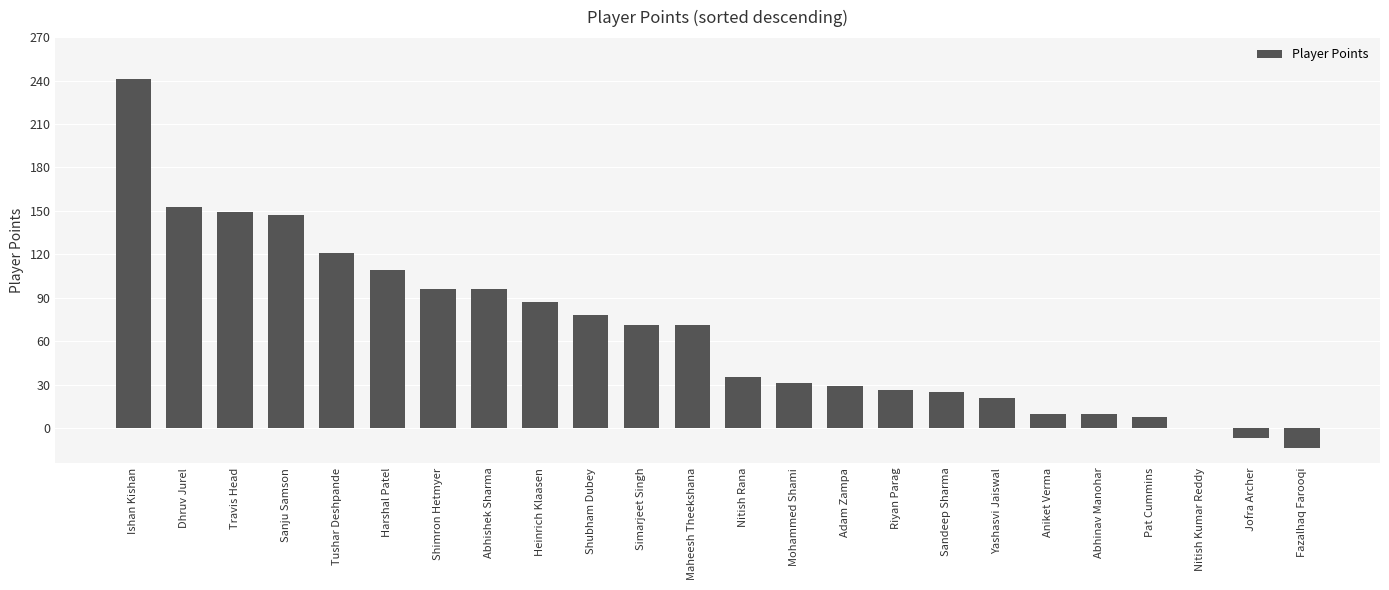

Does the chart contain stacked bars?

No